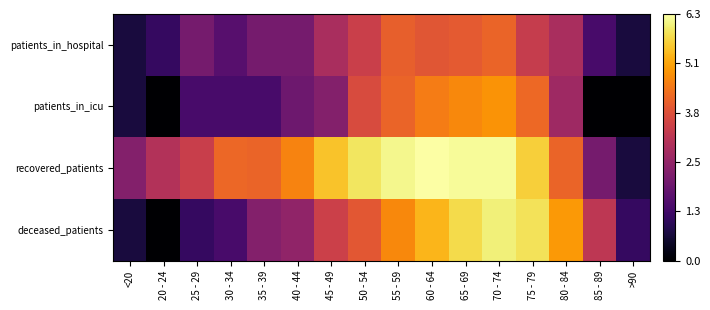

At which category is the sum across all series the highest?

70 - 74